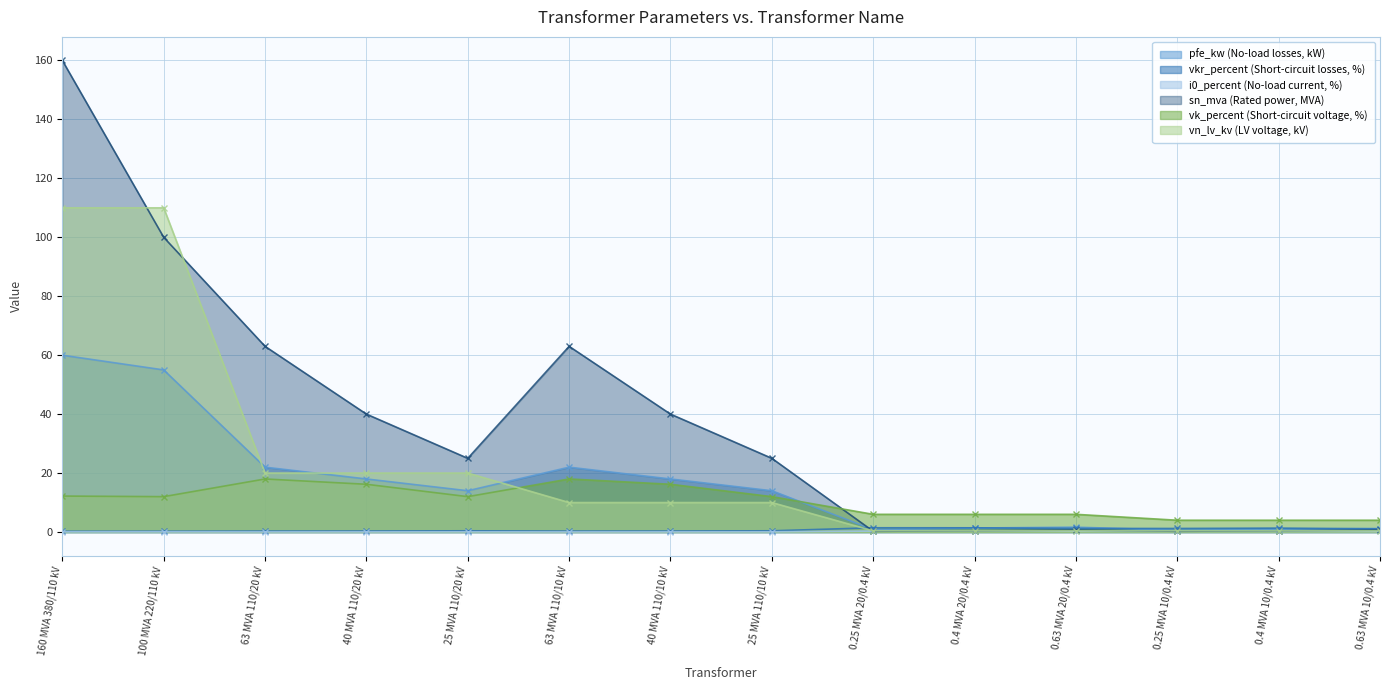

Between 0.4 MVA 10/0.4 kV and 0.25 MVA 20/0.4 kV, which is larger?

0.4 MVA 10/0.4 kV